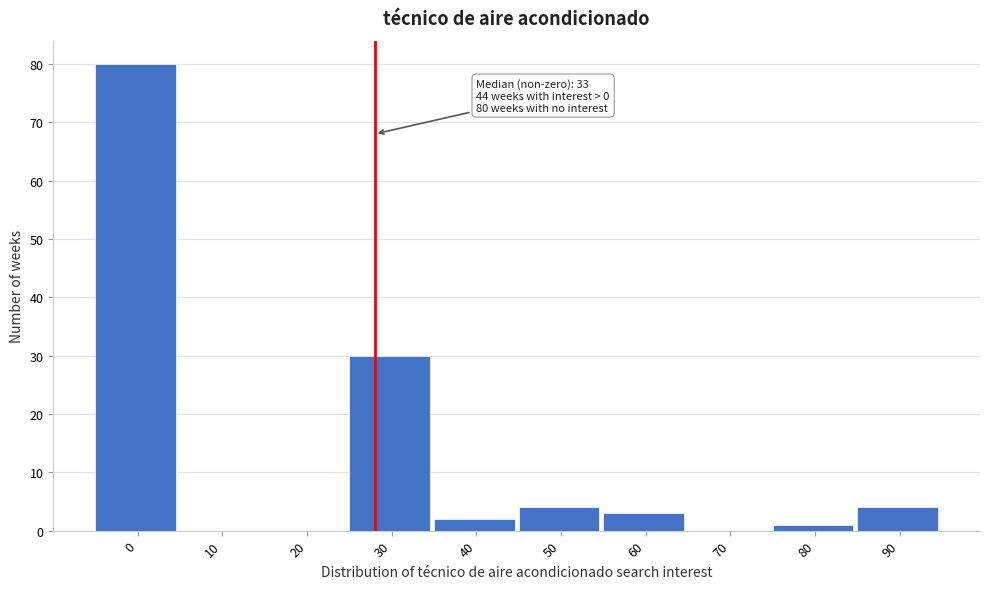

Reading left to right, what are all the values shown in this chart?

0=80	10=0	20=0	30=30	40=2	50=4	60=3	70=0	80=1	90=4